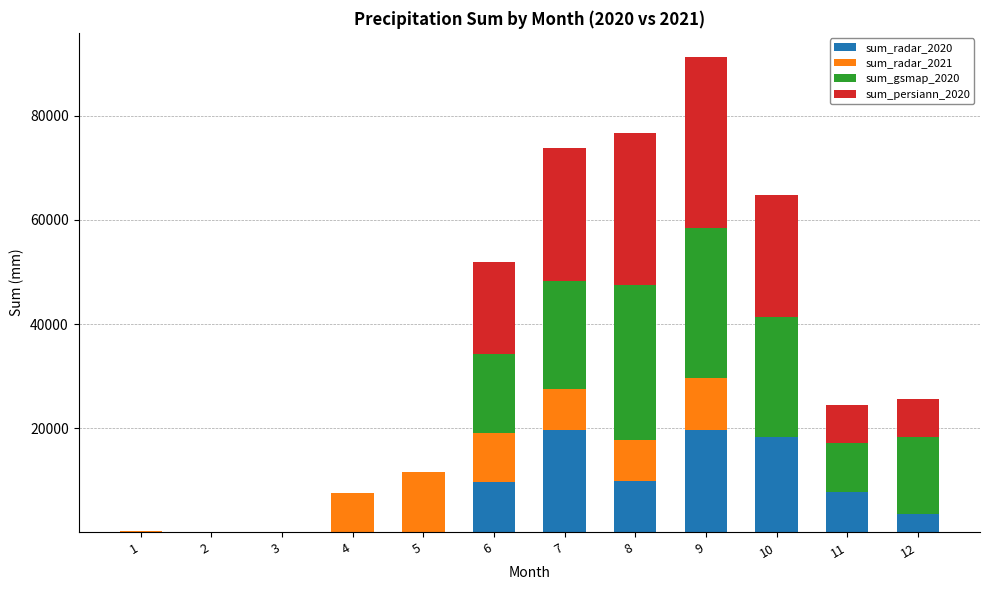

Are the bars grouped side by side (vs. stacked)?

No